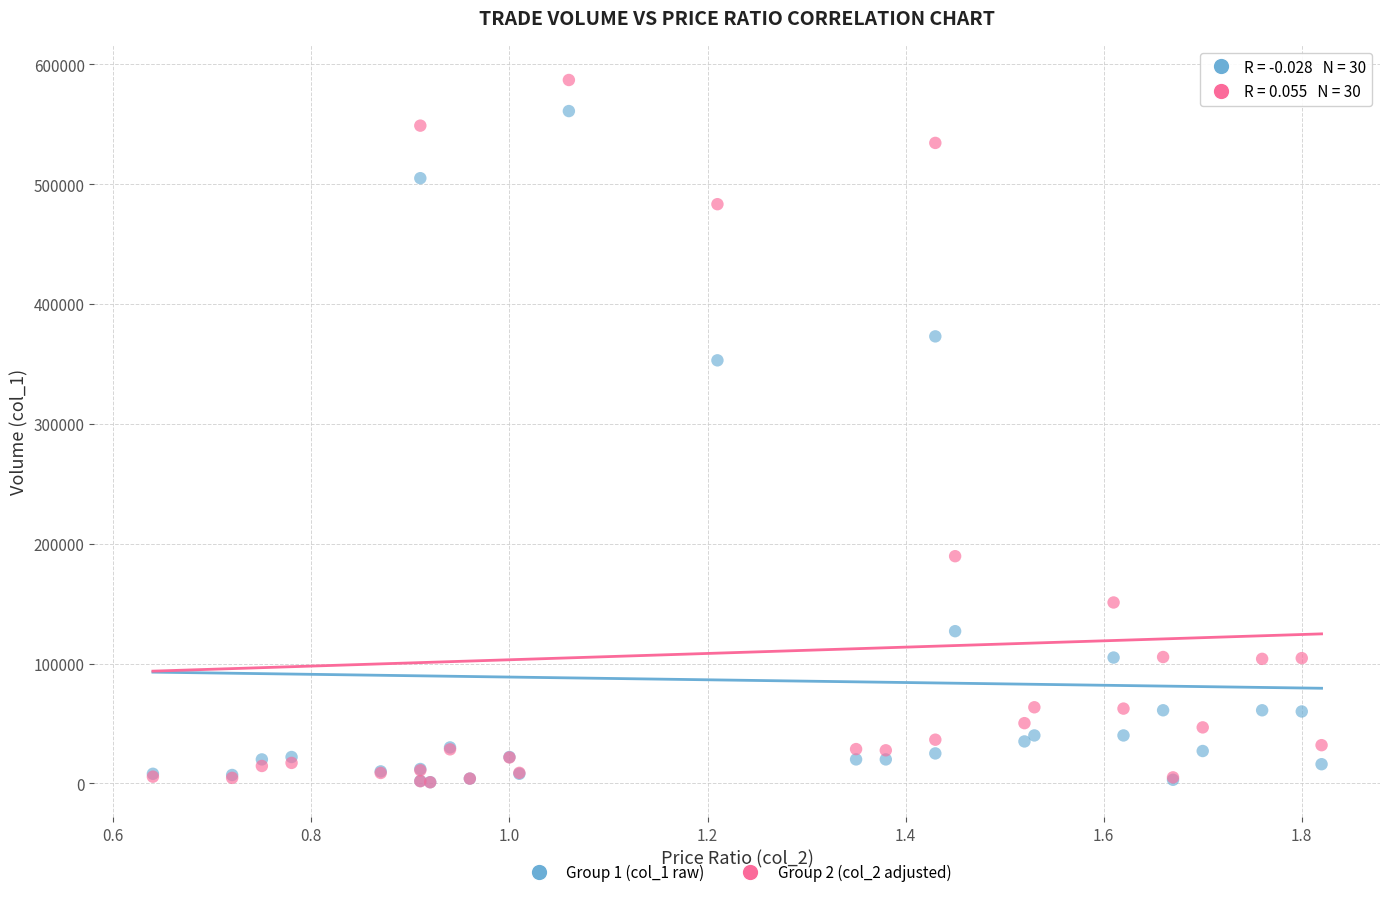

Across all series, what Y value is closest to 293925?

353000